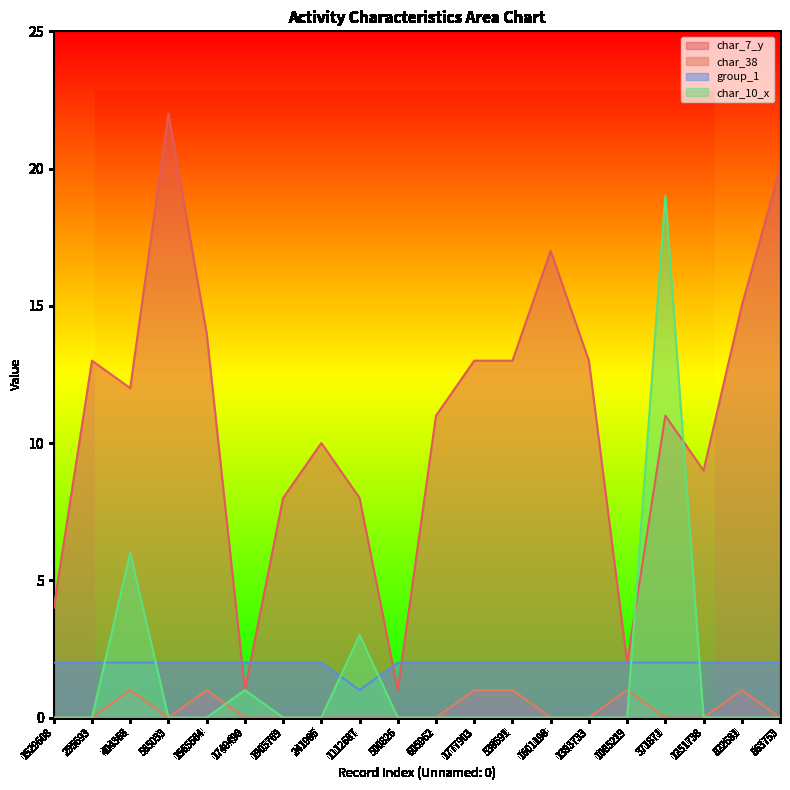

Reading left to right, extract all data points from this chart.

char_7_y: 1529608=4	295693=13	404368=12	565033=22	1565564=14	1749490=1	1905769=8	241905=10	1112687=8	500826=1	605962=11	1777903=13	539591=13	1601198=17	1393733=13	1085219=2	371871=11	1251738=9	822681=15	863753=20
char_38: 1529608=0	295693=0	404368=1	565033=0	1565564=1	1749490=0	1905769=0	241905=0	1112687=0	500826=0	605962=0	1777903=1	539591=1	1601198=0	1393733=0	1085219=1	371871=0	1251738=0	822681=1	863753=0
group_1: 1529608=2	295693=2	404368=2	565033=2	1565564=2	1749490=2	1905769=2	241905=2	1112687=1	500826=2	605962=2	1777903=2	539591=2	1601198=2	1393733=2	1085219=2	371871=2	1251738=2	822681=2	863753=2
char_10_x: 1529608=0	295693=0	404368=6	565033=0	1565564=0	1749490=1	1905769=0	241905=0	1112687=3	500826=0	605962=0	1777903=0	539591=0	1601198=0	1393733=0	1085219=0	371871=19	1251738=0	822681=0	863753=0